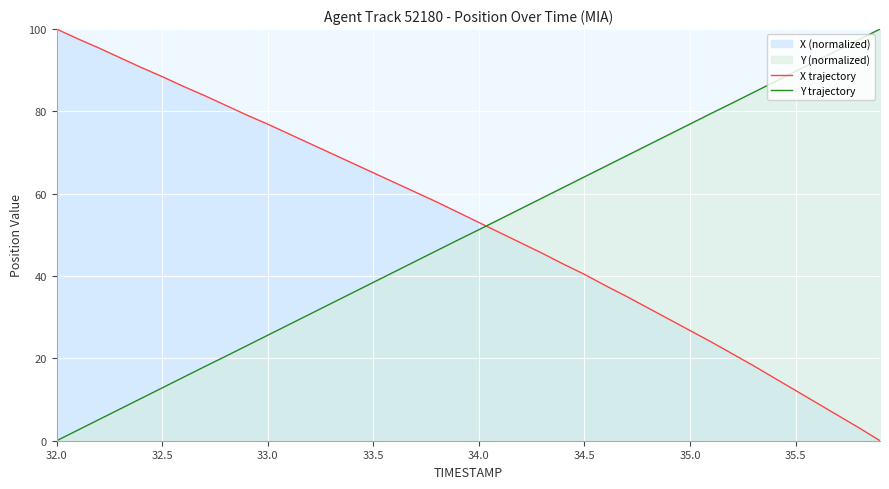

What is the total value across all series at 33.0?

102.5